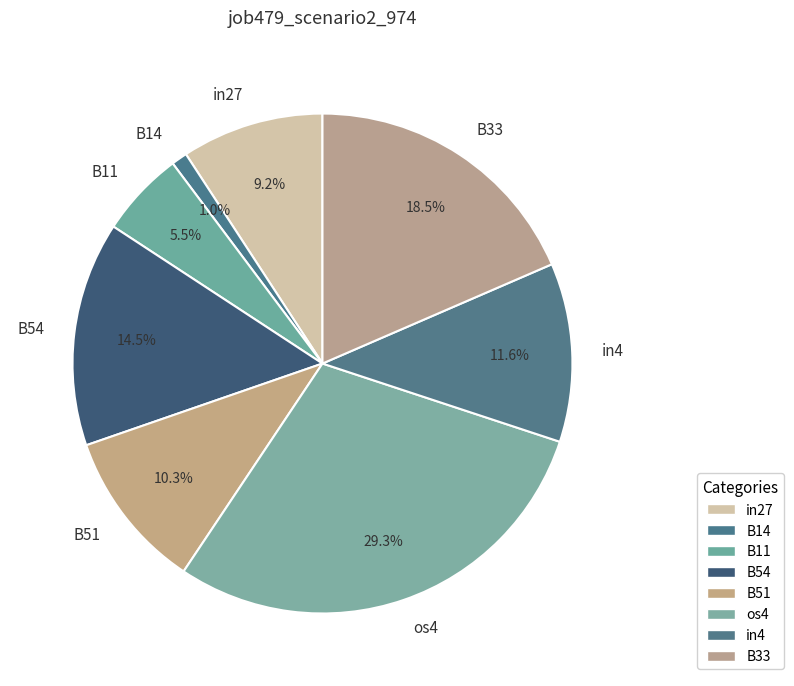

What is the largest slice in the pie chart?

os4